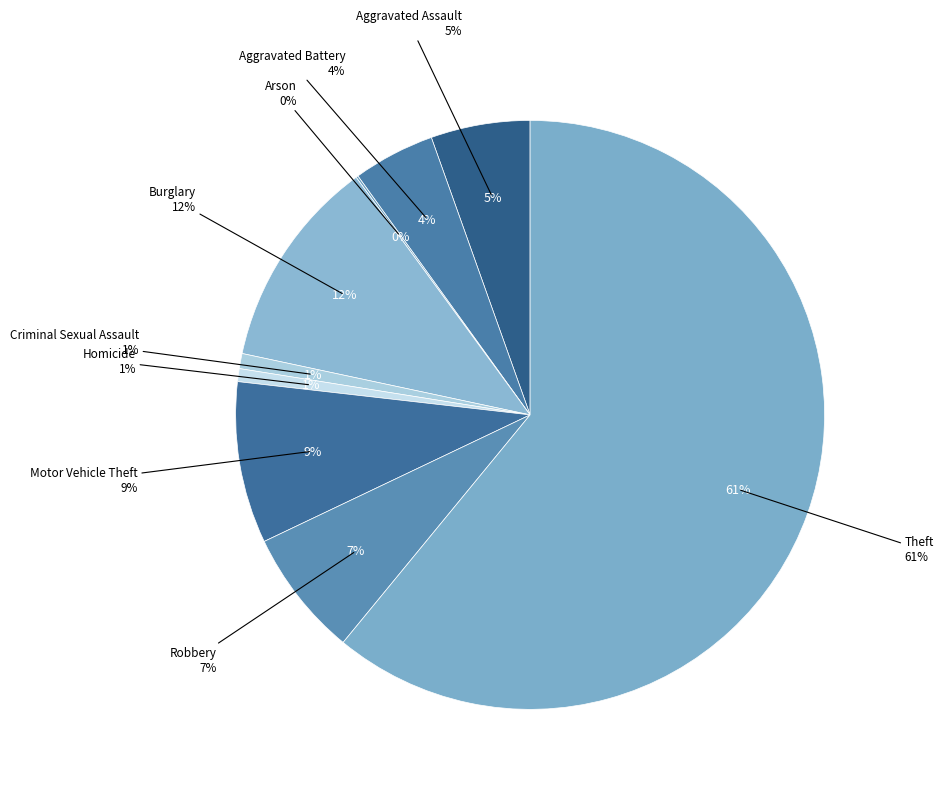

How many slices are in this pie chart?

9